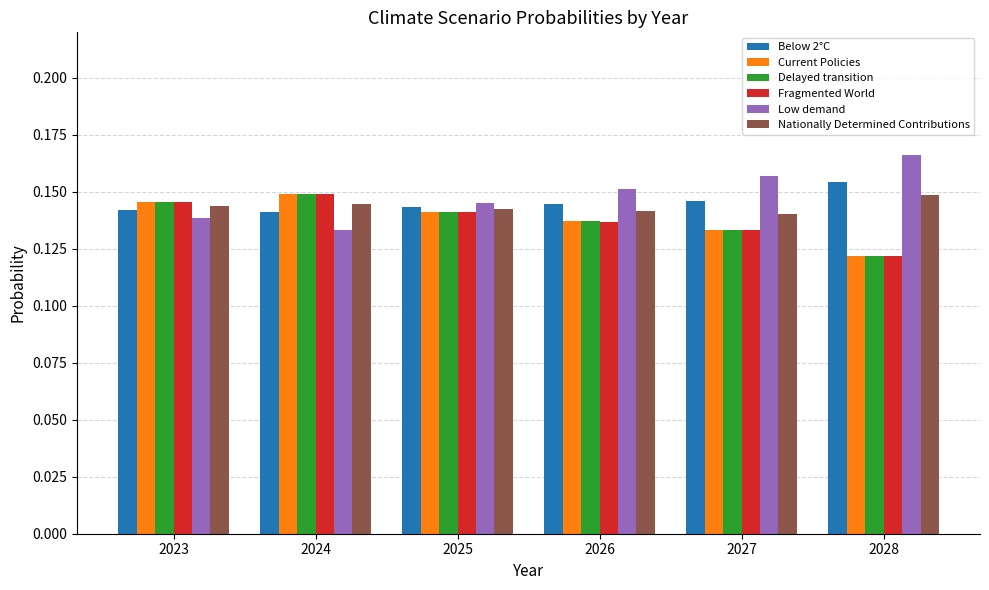

Which category has the highest value in the Below 2°C series?

2028